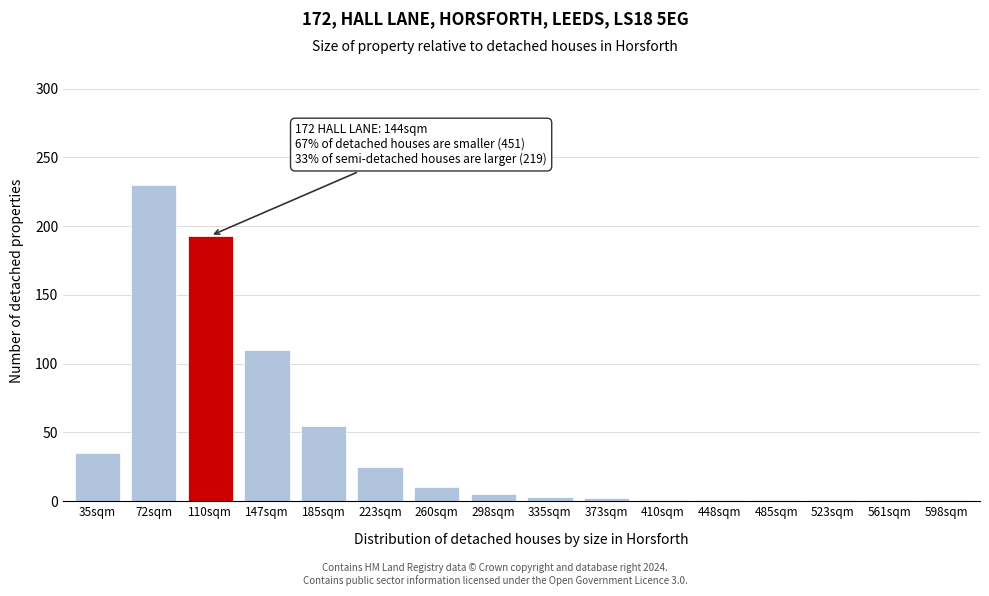

What position from the right is 223sqm?

11